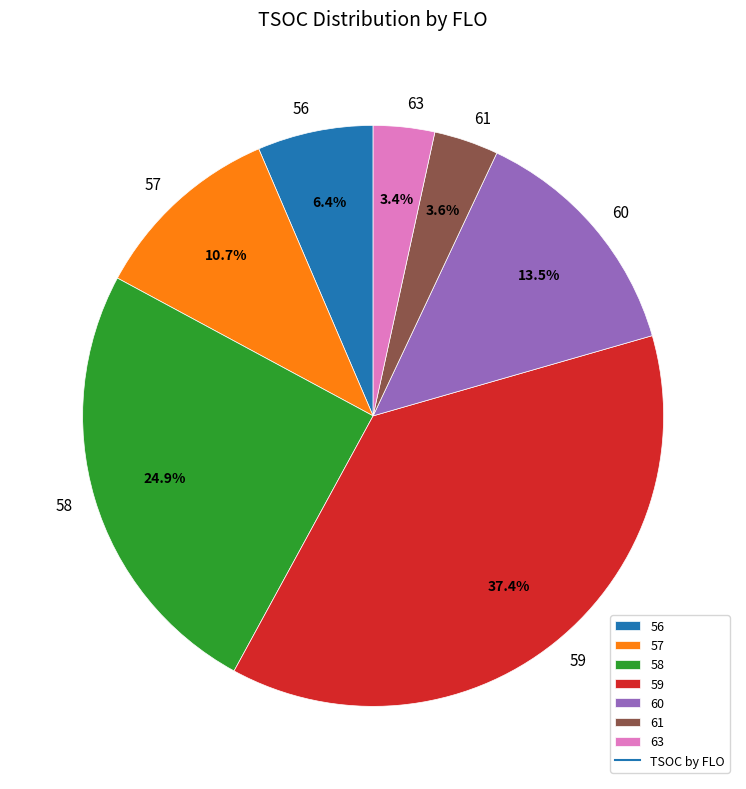

To the nearest percent, what is the combined percentage of 57 and 59?

48%